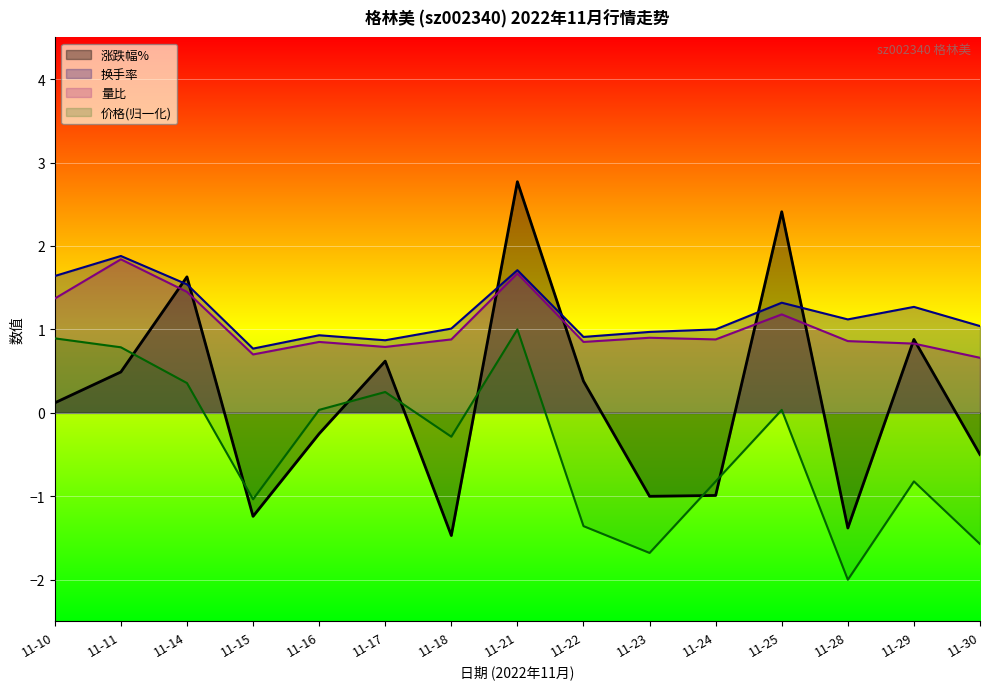

What is the total value across all series at 11-10?

4.0